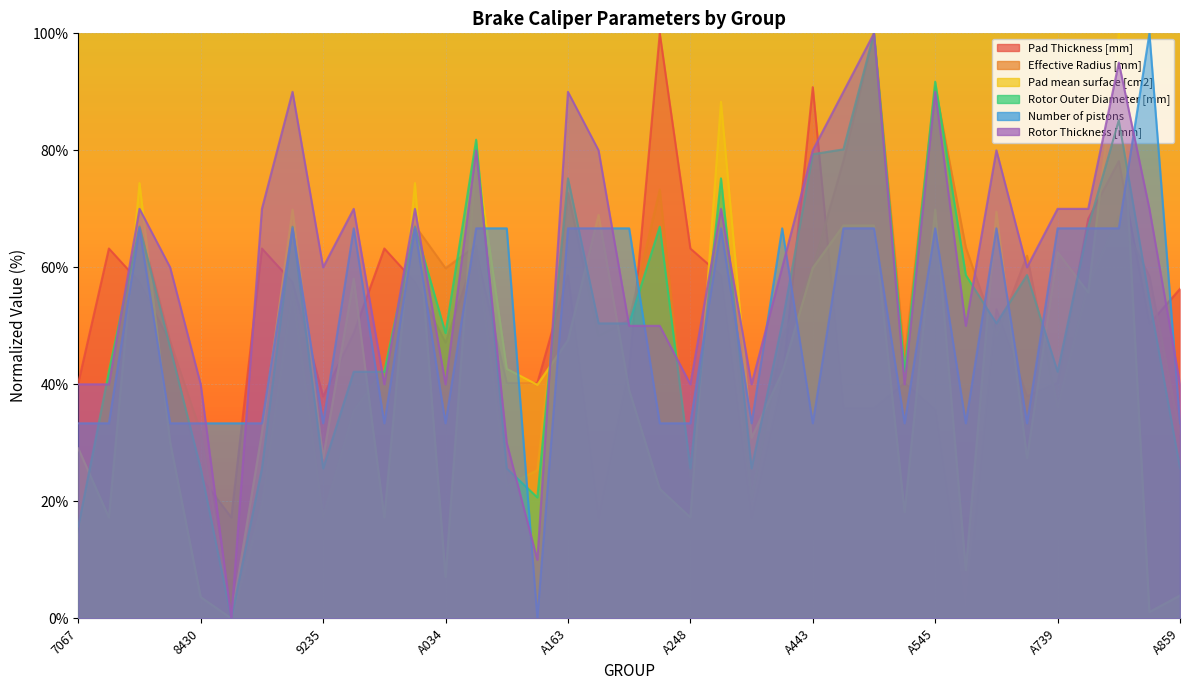

Reading left to right, list all the values displayed in this chart.

Pad Thickness [mm]: 7067=40.2	7908=63.2	8387=57.5	8428=47.1	8430=24.1	8898=17.2	8899=63.2	8927=57.5	9235=37.9	9710=48.7	9725=63.2	9920=57.5	A034=47.1	A041=62.6	A126=40.2	A158=40.2	A163=58.6	A170=17.2	A214=42.5	A217=100.0	A248=63.2	A308=58.6	A314=17.2	A319=40.2	A443=90.8	A483=35.9	A484=35.9	A488=40.2	A545=35.6	A548=0.0	A590=52.9	A648=38.0	A739=40.2	A767=68.3	A851=78.2	A852=50.3	A859=56.3
Effective Radius [mm]: 7067=13.6	7908=42.6	8387=67.1	8428=47.4	8430=31.8	8898=0.0	8899=19.4	8927=56.0	9235=17.3	9710=35.5	9725=42.6	9920=67.1	A034=59.9	A041=63.7	A126=22.6	A158=25.3	A163=72.7	A170=48.3	A214=51.0	A217=73.3	A248=24.2	A308=73.0	A314=20.5	A319=47.8	A443=59.9	A483=78.2	A484=100.0	A488=44.5	A545=90.9	A548=63.4	A590=48.3	A648=62.0	A739=36.0	A767=57.2	A851=68.7	A852=58.5	A859=31.5
Pad mean surface [cm2]: 7067=29.0	7908=17.2	8387=74.4	8428=30.1	8430=3.6	8898=0.0	8899=31.8	8927=69.9	9235=27.4	9710=58.1	9725=17.2	9920=74.4	A034=7.1	A041=79.4	A126=42.6	A158=39.9	A163=47.5	A170=69.0	A214=39.0	A217=22.1	A248=17.2	A308=88.3	A314=30.9	A319=42.0	A443=59.9	A483=67.2	A484=67.2	A488=18.1	A545=69.9	A548=8.3	A590=69.5	A648=27.4	A739=62.6	A767=55.7	A851=100.0	A852=1.1	A859=3.9
Rotor Outer Diameter [mm]: 7067=15.7	7908=42.1	8387=66.9	8428=46.3	8430=25.6	8898=0.0	8899=25.6	8927=66.9	9235=25.6	9710=42.1	9725=42.1	9920=66.9	A034=48.8	A041=81.8	A126=25.6	A158=20.7	A163=75.2	A170=50.4	A214=50.4	A217=66.9	A248=25.6	A308=75.2	A314=25.6	A319=50.4	A443=79.3	A483=80.2	A484=100.0	A488=42.1	A545=91.7	A548=58.7	A590=50.4	A648=58.7	A739=42.1	A767=66.9	A851=85.1	A852=54.5	A859=25.6
Number of pistons: 7067=33.3	7908=33.3	8387=66.7	8428=33.3	8430=33.3	8898=33.3	8899=33.3	8927=66.7	9235=33.3	9710=66.7	9725=33.3	9920=66.7	A034=33.3	A041=66.7	A126=66.7	A158=0.0	A163=66.7	A170=66.7	A214=66.7	A217=33.3	A248=33.3	A308=66.7	A314=33.3	A319=66.7	A443=33.3	A483=66.7	A484=66.7	A488=33.3	A545=66.7	A548=33.3	A590=66.7	A648=33.3	A739=66.7	A767=66.7	A851=66.7	A852=100.0	A859=33.3
Rotor Thickness [mm]: 7067=40.0	7908=40.0	8387=70.0	8428=60.0	8430=40.0	8898=0.0	8899=70.0	8927=90.0	9235=60.0	9710=70.0	9725=40.0	9920=70.0	A034=40.0	A041=80.0	A126=30.0	A158=10.0	A163=90.0	A170=80.0	A214=50.0	A217=50.0	A248=40.0	A308=70.0	A314=40.0	A319=60.0	A443=80.0	A483=90.0	A484=100.0	A488=40.0	A545=90.0	A548=50.0	A590=80.0	A648=60.0	A739=70.0	A767=70.0	A851=95.0	A852=70.0	A859=40.0